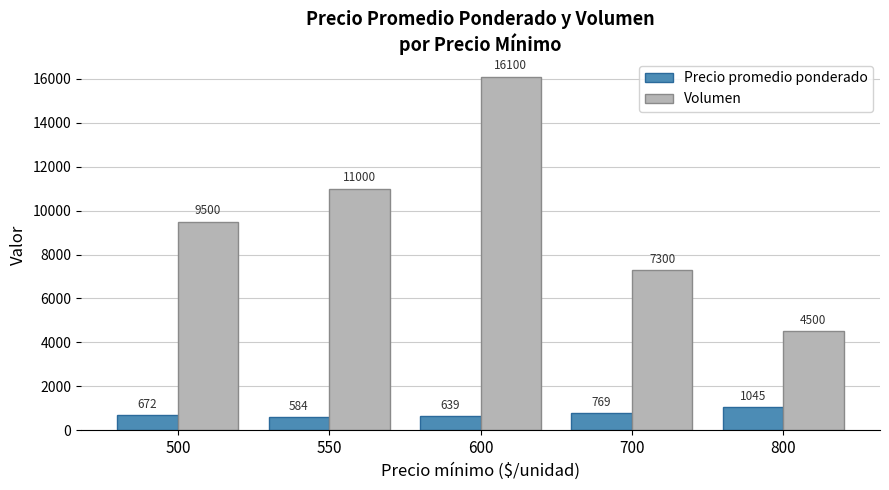

What is the average value of the Volumen series?

9680